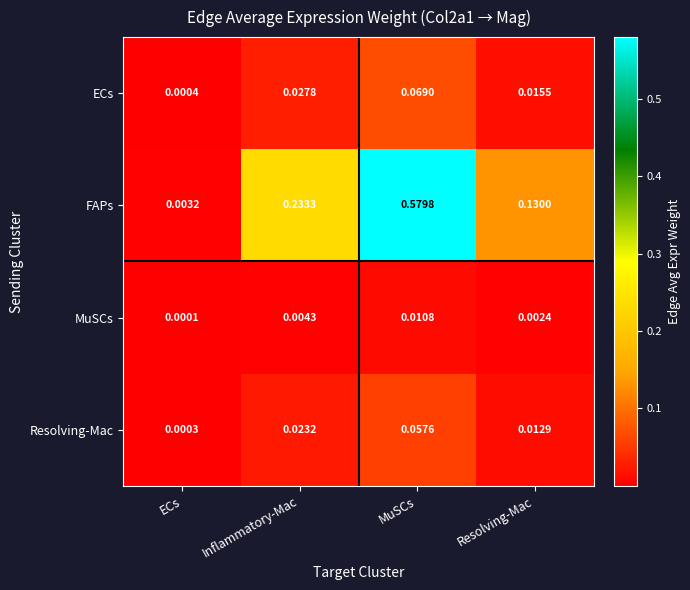

Which label corresponds to the smallest value in the chart?

ECs